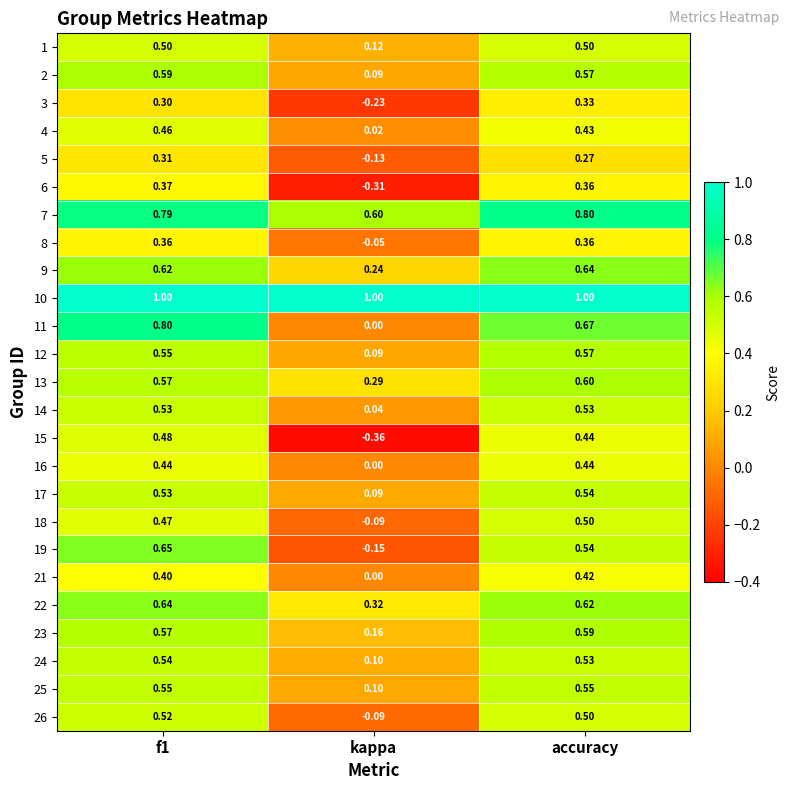

Is the value of 4 at kappa greater than the value of 2 at accuracy?

No